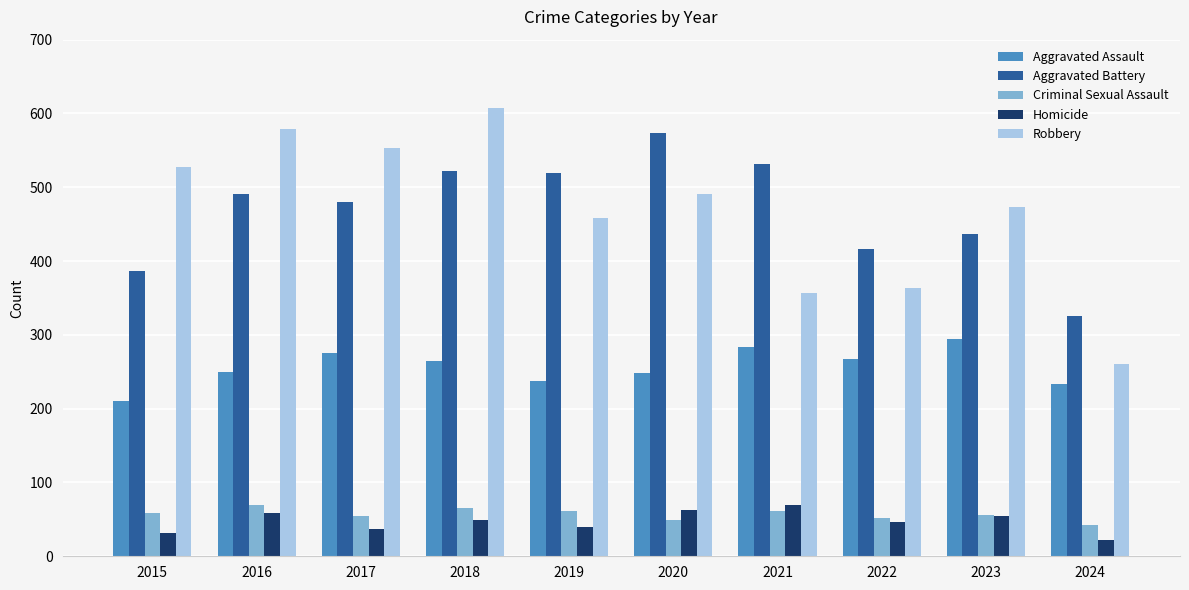

How many bars are there in each group?

5